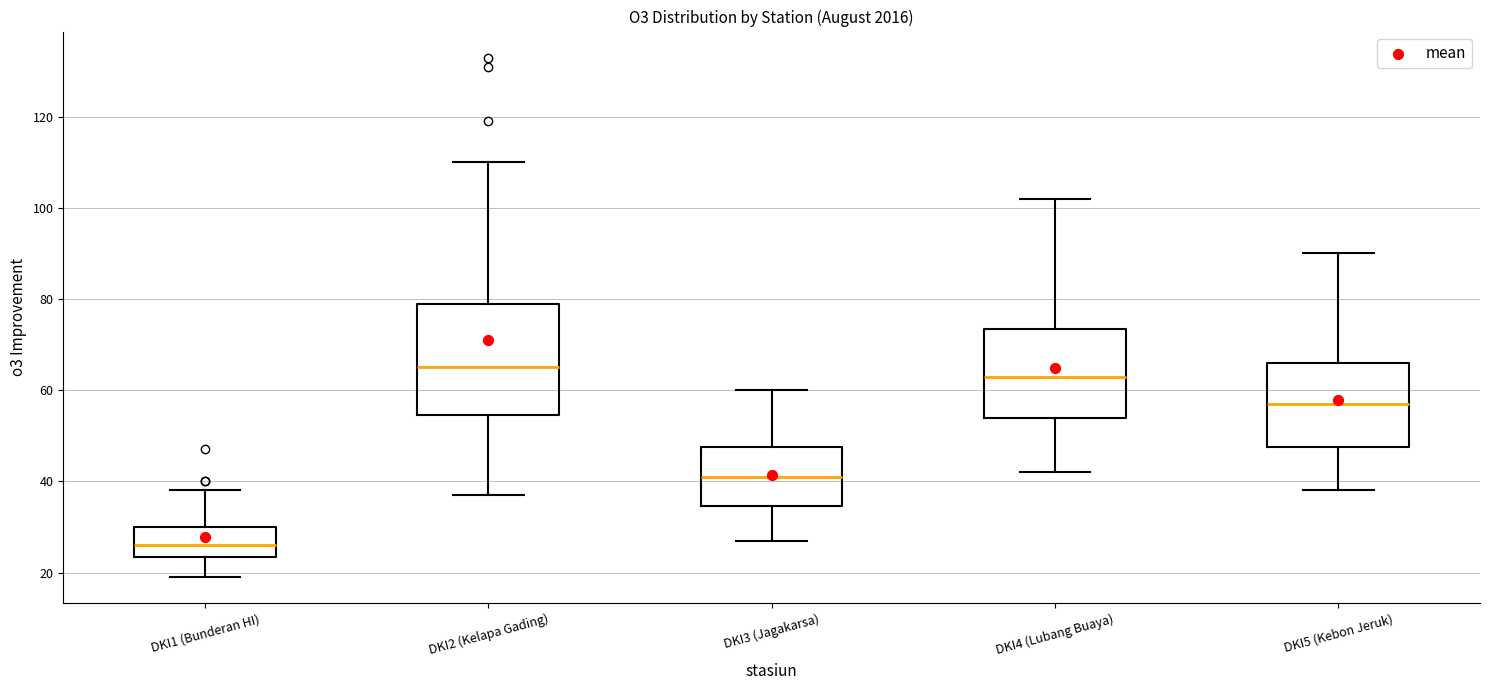

Which box is the tallest, from its lower edge to its upper edge?

DKI2 (Kelapa Gading)